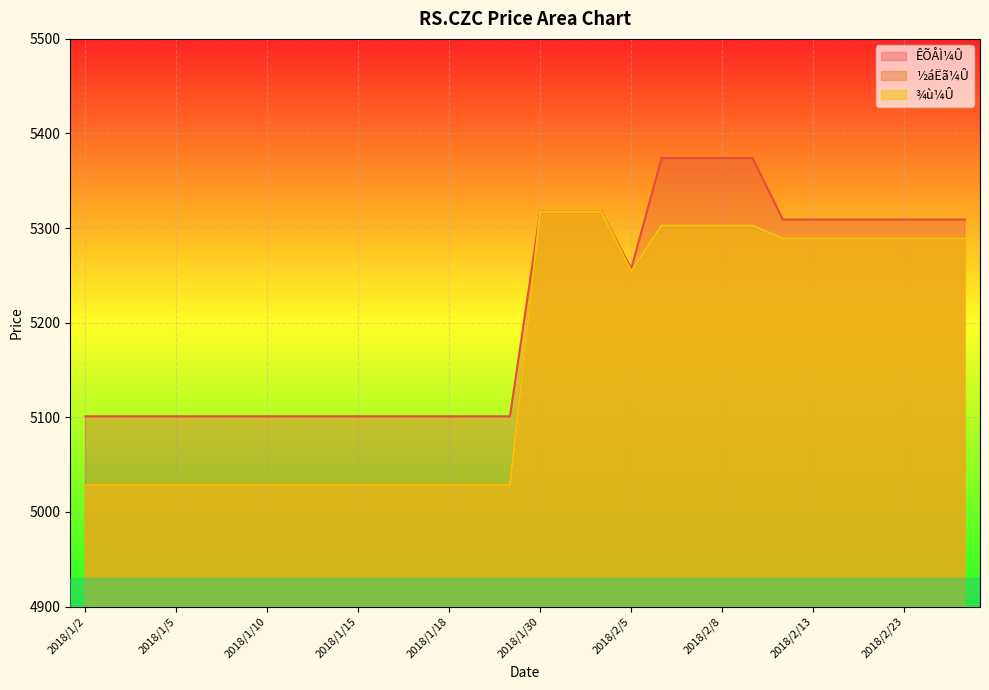

True or false: ¾ù¼Û has more than 2 interior local peaks.

False